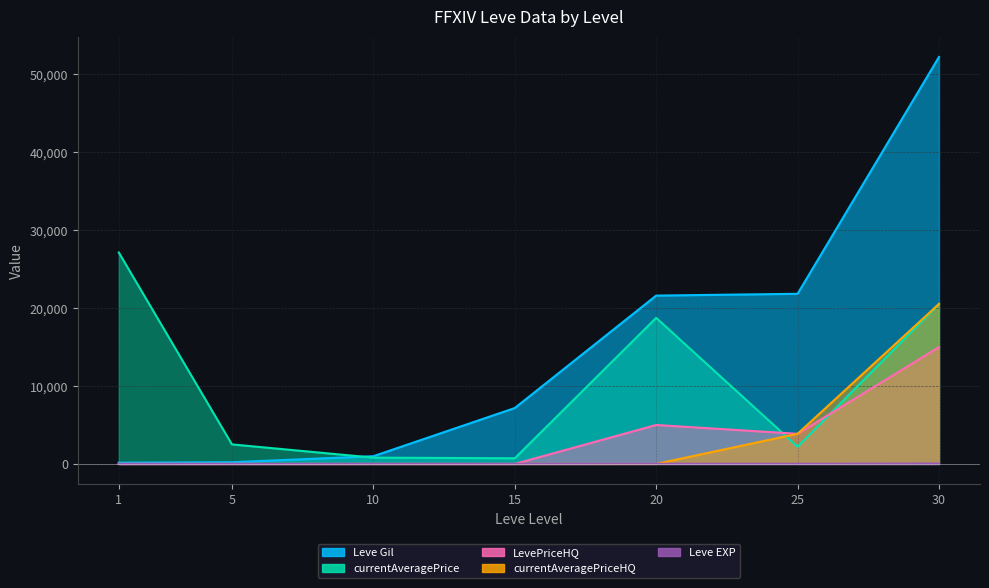

Where is the first local maximum for Leve EXP?

10